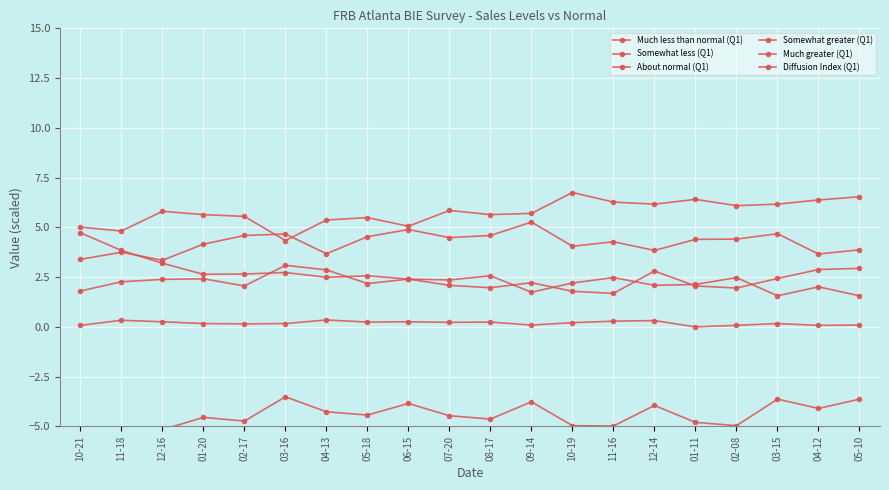

True or false: Somewhat less (Q1) and Much less than normal (Q1) intersect in this chart.

False